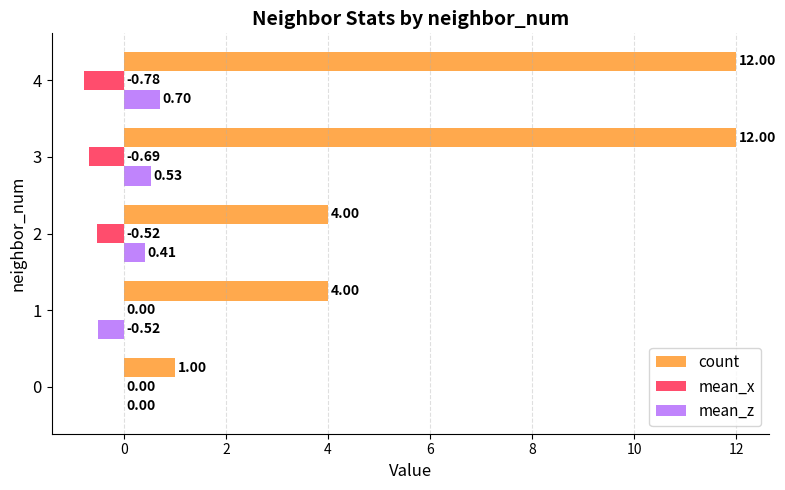

Which series has the largest total across all categories?

count